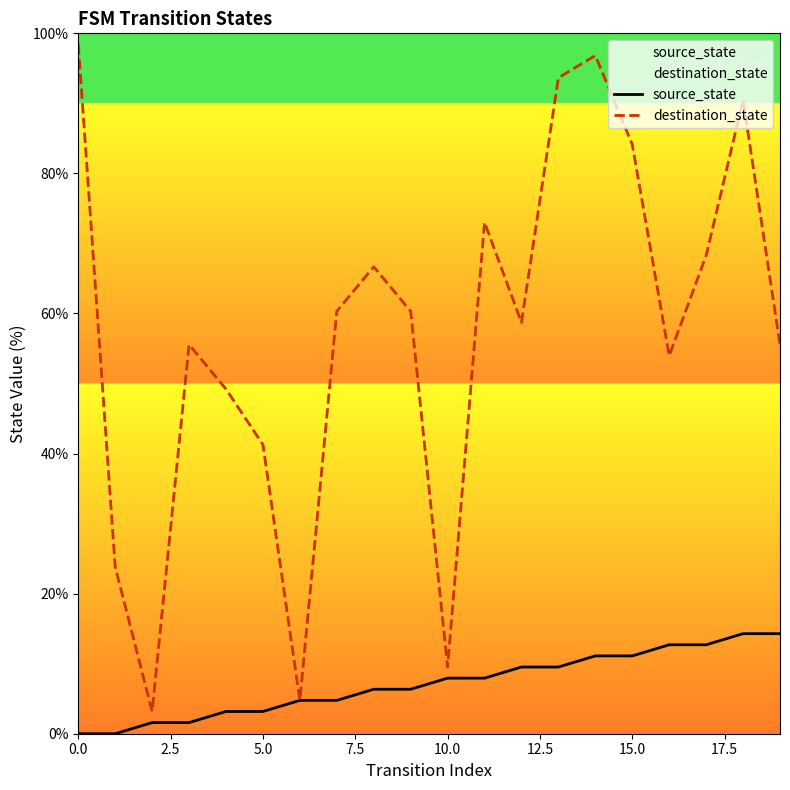

Rank the series at 19 from highest to lowest value.

destination_state, source_state